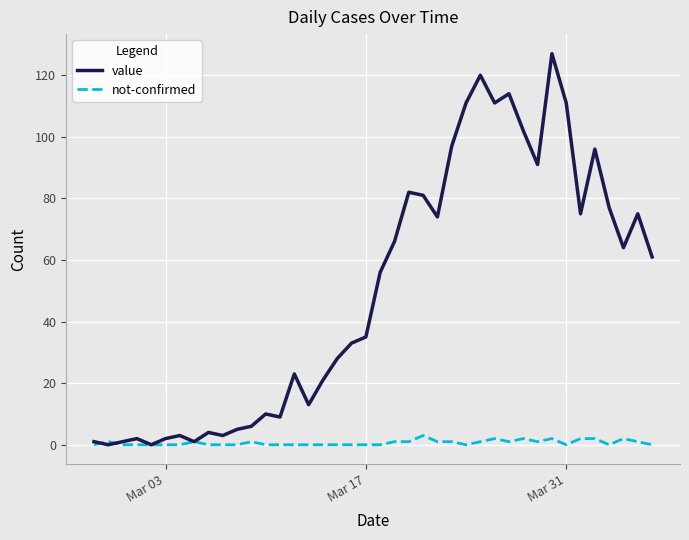

What is the difference between the maximum and minimum values in the not-confirmed series?

3